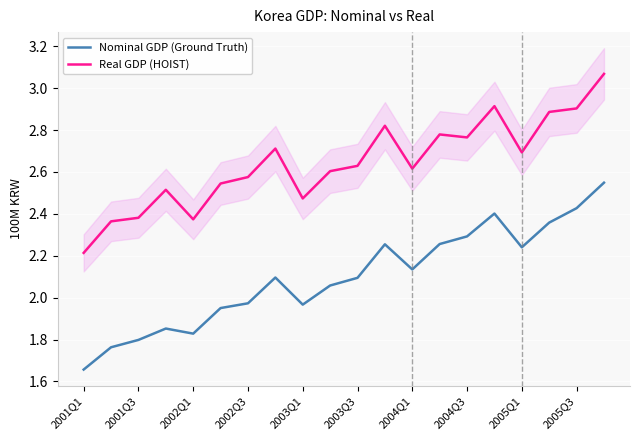

The Nominal GDP (Ground Truth) series shows 3.0 at 2005Q1. True or false?

False